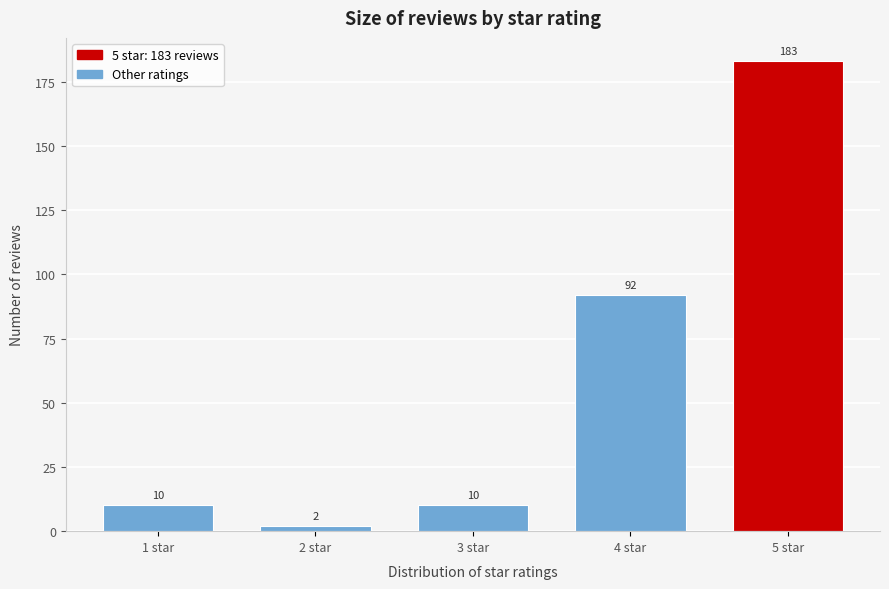

Reading left to right, list all the values displayed in this chart.

1 star=10	2 star=2	3 star=10	4 star=92	5 star=183